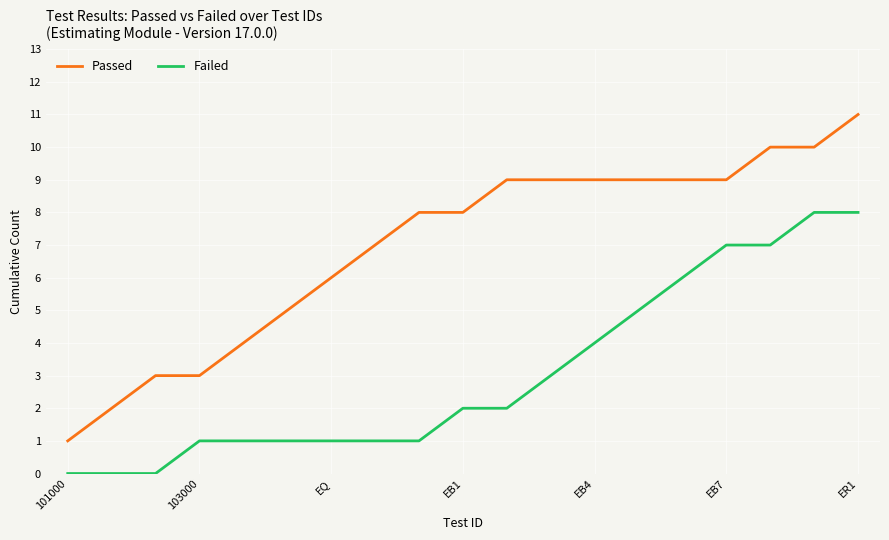

Does the chart have visible grid lines?

Yes